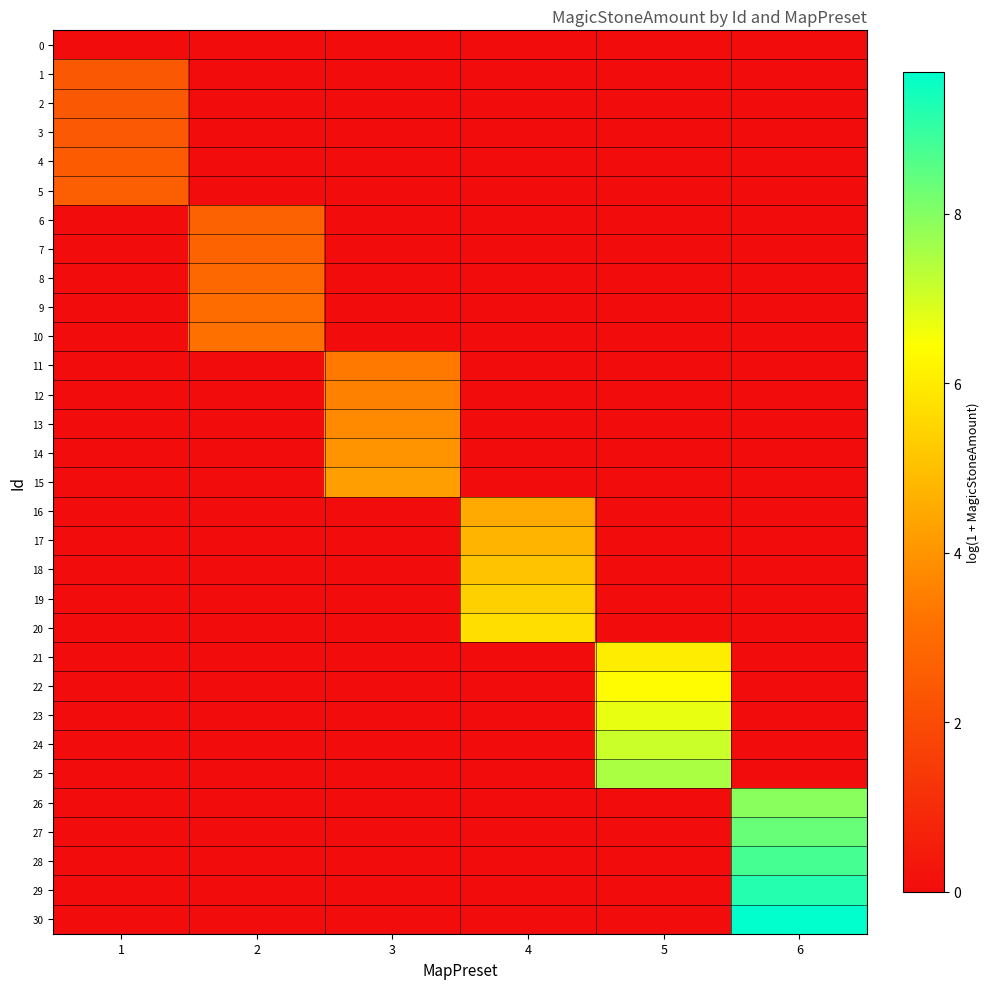

What is the total value across all series at 4?

25.4